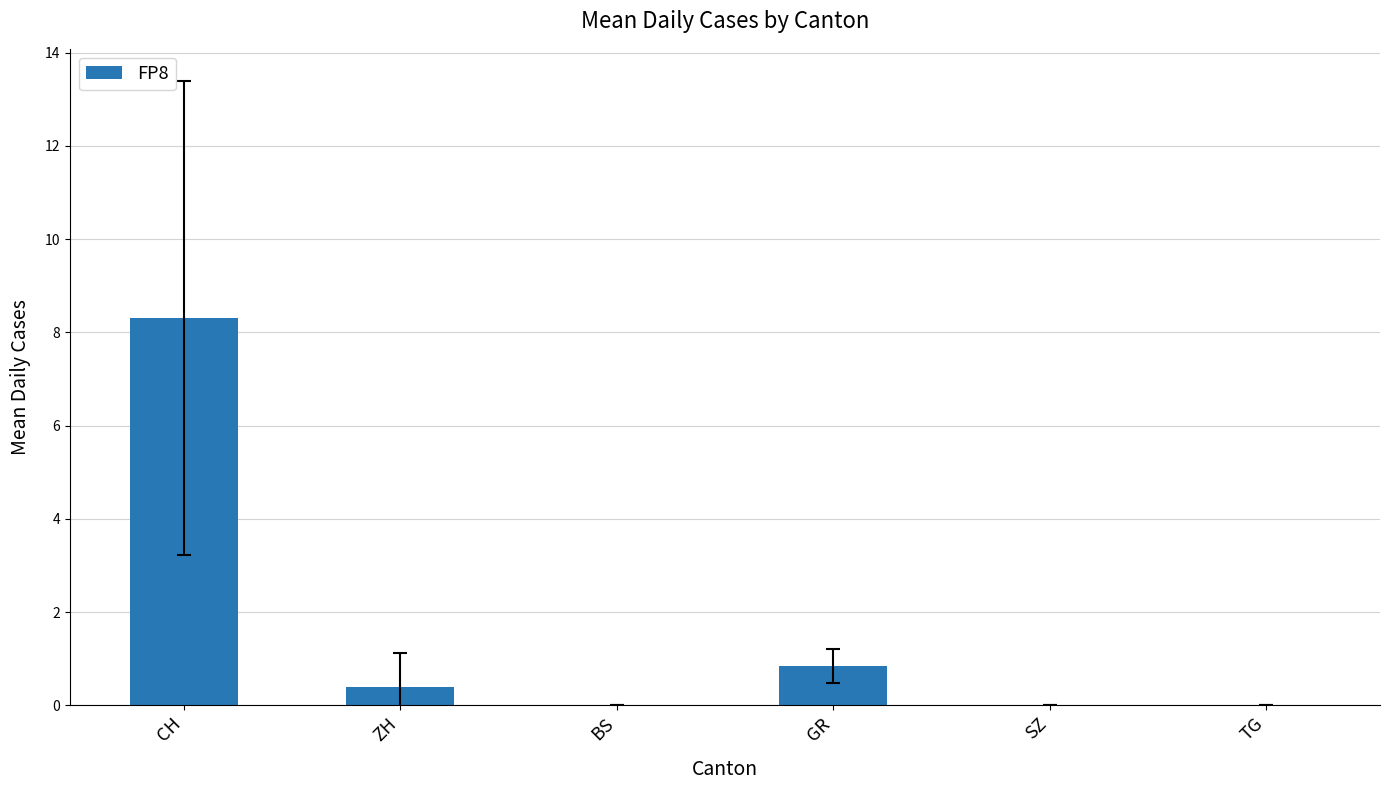

The value at GR is 0.8. True or false?

True